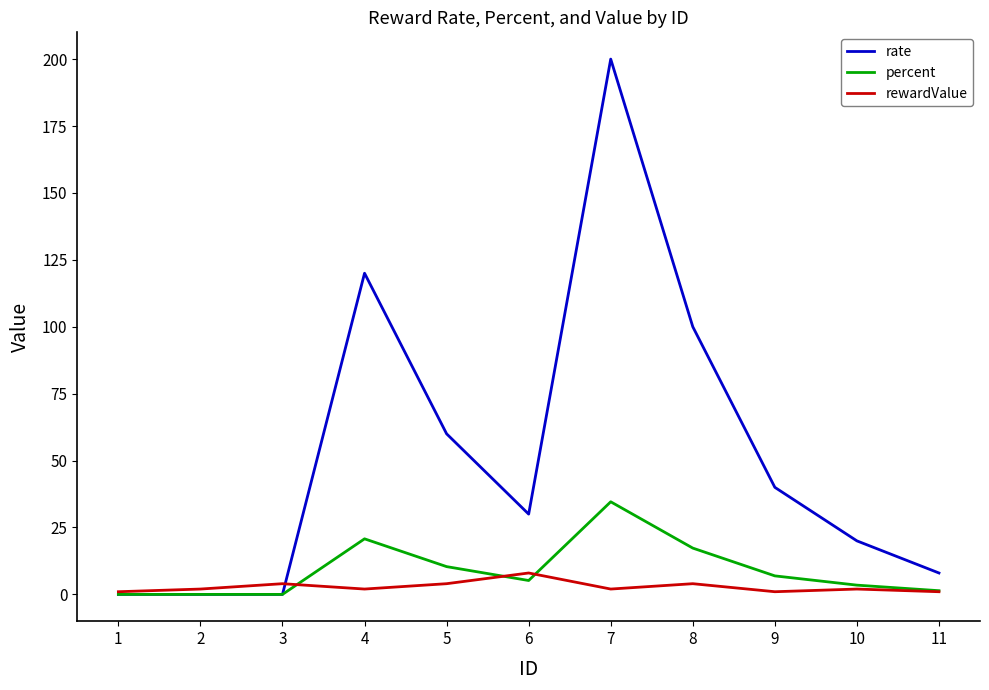

True or false: rate has a value of -69.6 at 3.

False